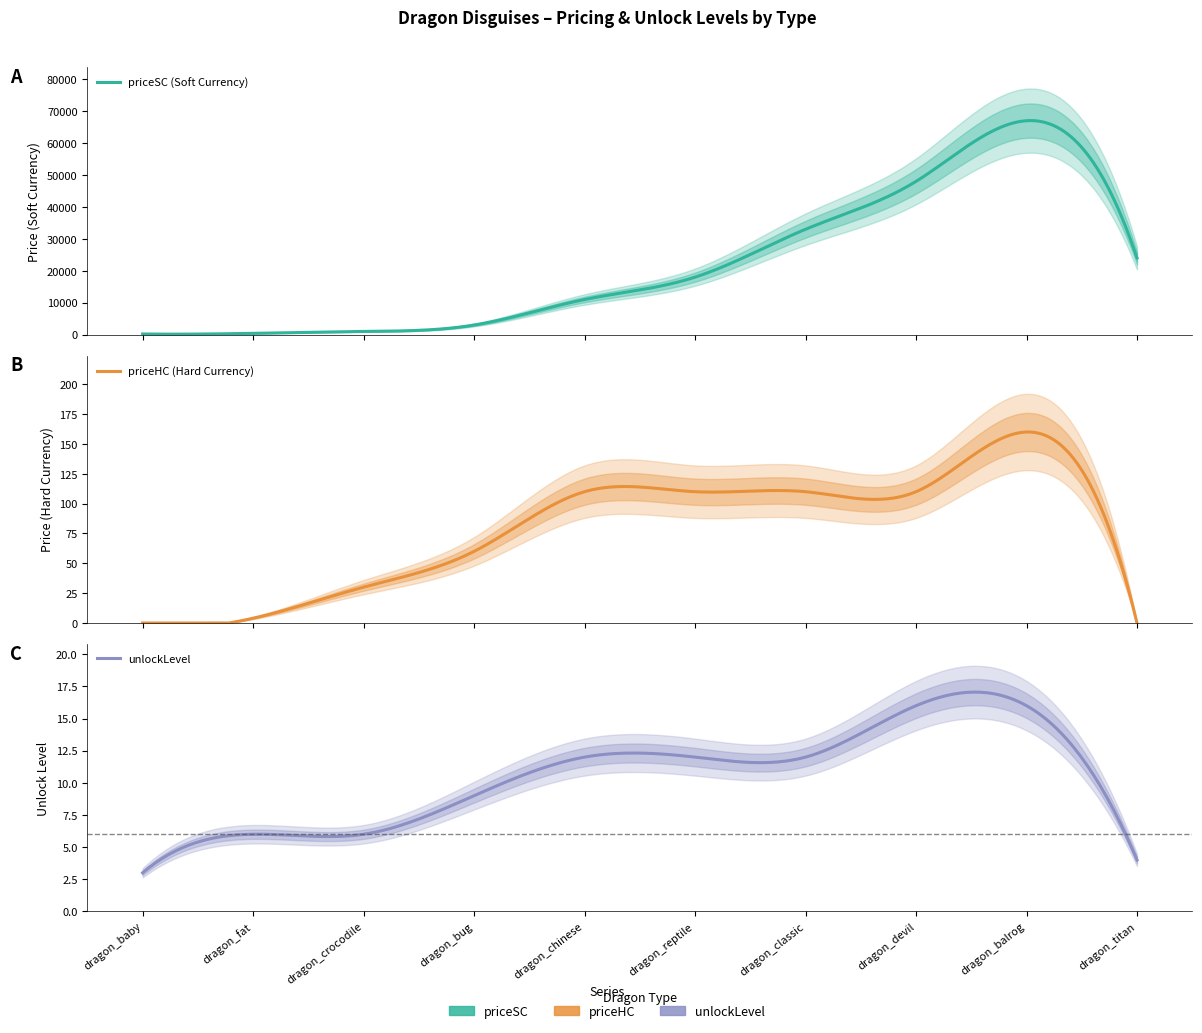

Reading left to right, list all the values displayed in this chart.

priceSC: dragon_baby=200	dragon_fat=400	dragon_crocodile=1000	dragon_bug=3000	dragon_chinese=11000	dragon_reptile=18000	dragon_classic=33000	dragon_devil=48000	dragon_balrog=67000	dragon_titan=24000
priceHC: dragon_baby=0	dragon_fat=4	dragon_crocodile=30	dragon_bug=60	dragon_chinese=110	dragon_reptile=110	dragon_classic=110	dragon_devil=110	dragon_balrog=160	dragon_titan=0
unlockLevel: dragon_baby=3	dragon_fat=6	dragon_crocodile=6	dragon_bug=9	dragon_chinese=12	dragon_reptile=12	dragon_classic=12	dragon_devil=16	dragon_balrog=16	dragon_titan=4